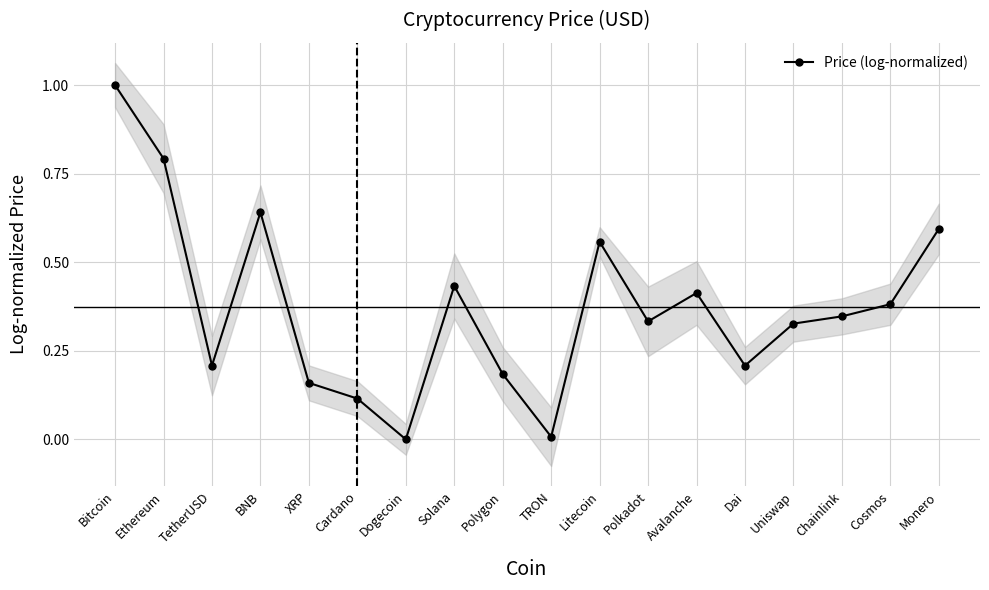

Where is the first local minimum?

TetherUSD